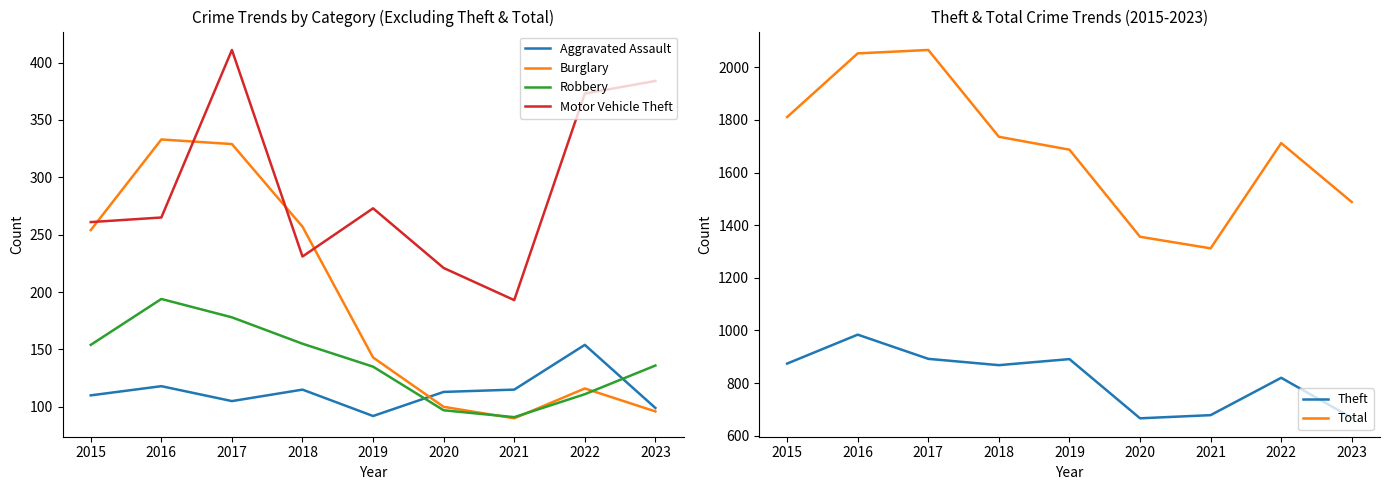

How many data points does each series have?

9